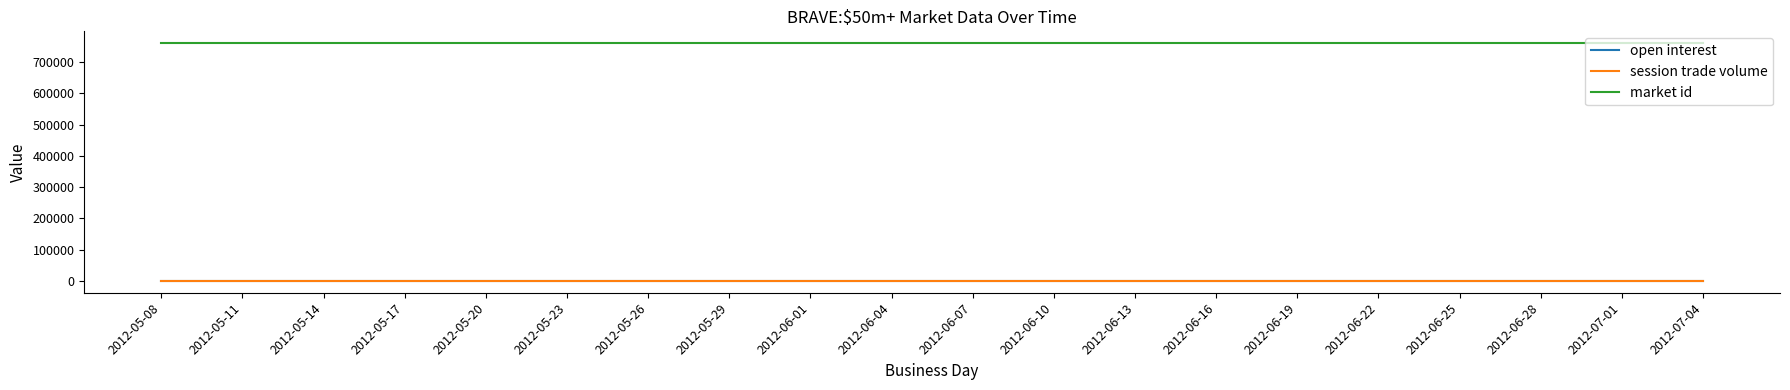

True or false: market id and session trade volume intersect in this chart.

False